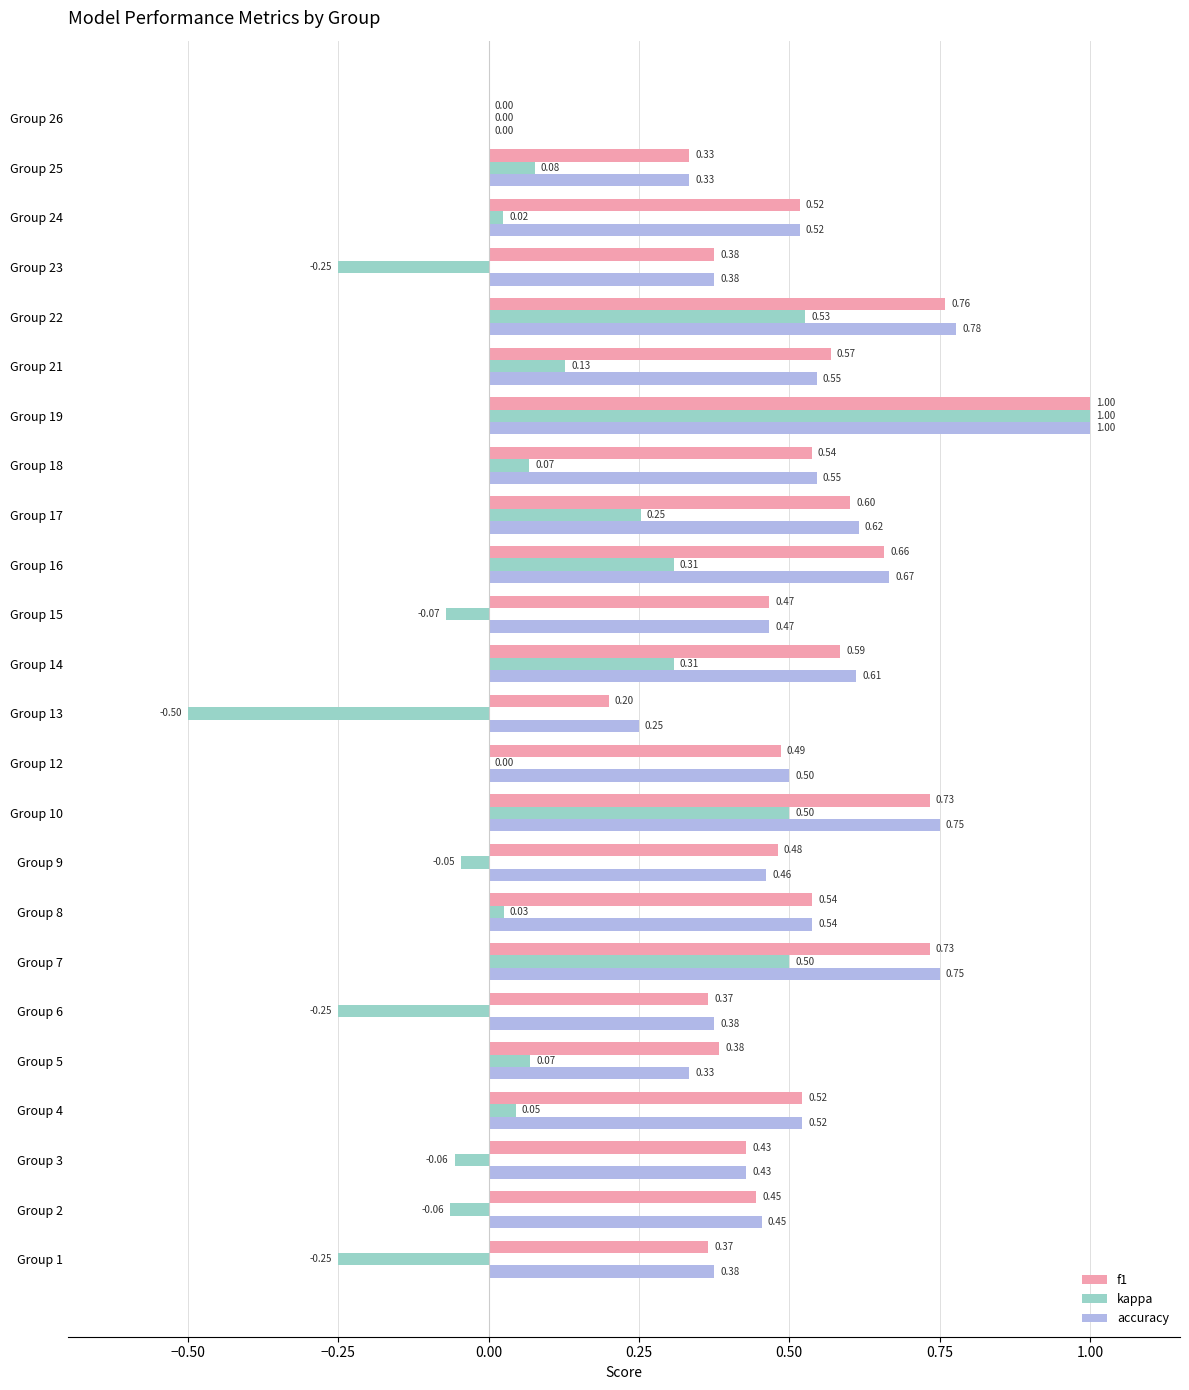

At which category is the sum across all series the highest?

Group 19